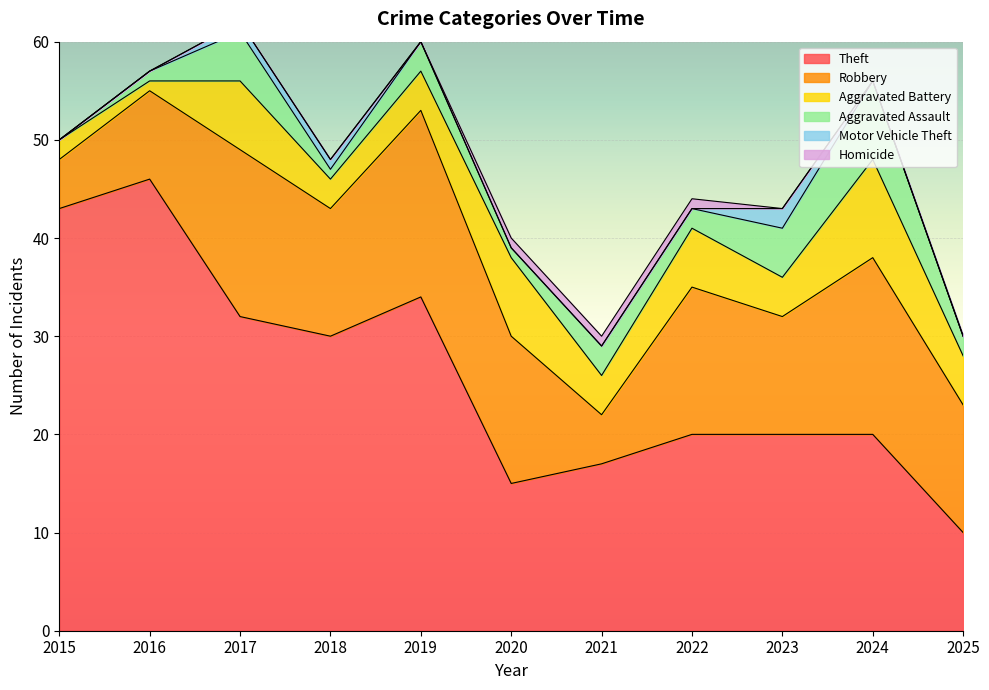

The value of Homicide at 2019 is 0. True or false?

True